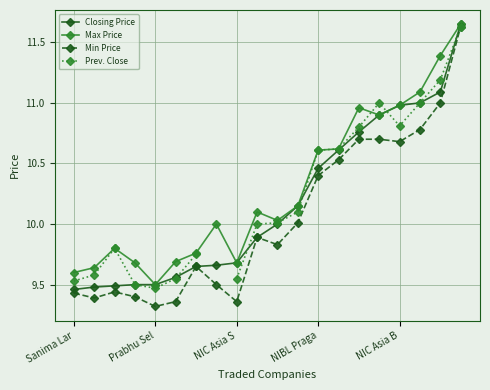

Is it true that Prev. Close equals 9.8 at 6?

True